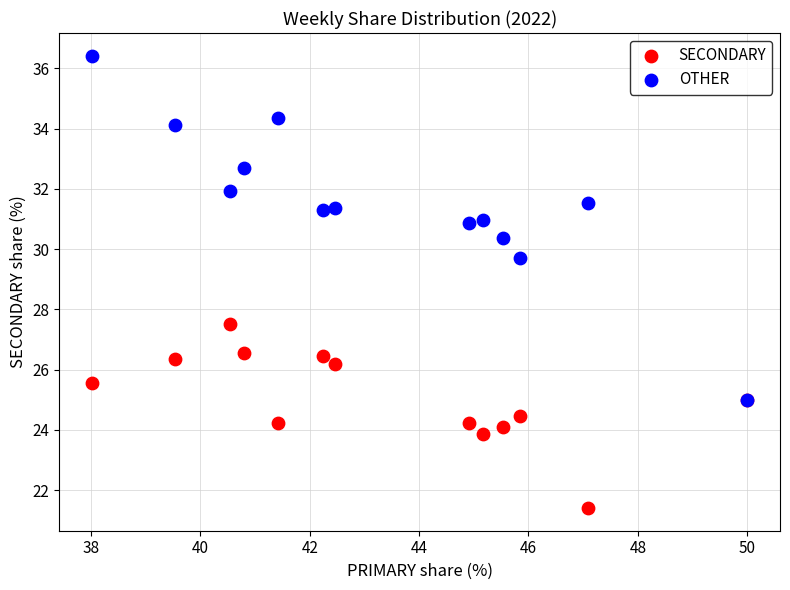

What are all the series names shown in the legend?

SECONDARY, OTHER